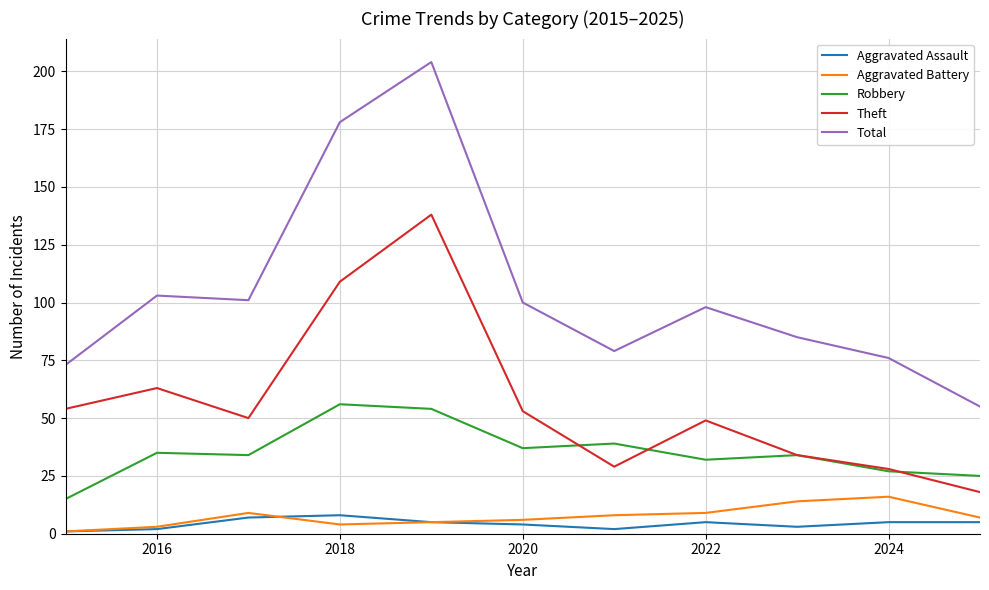

Which series has the largest total across all categories?

Total